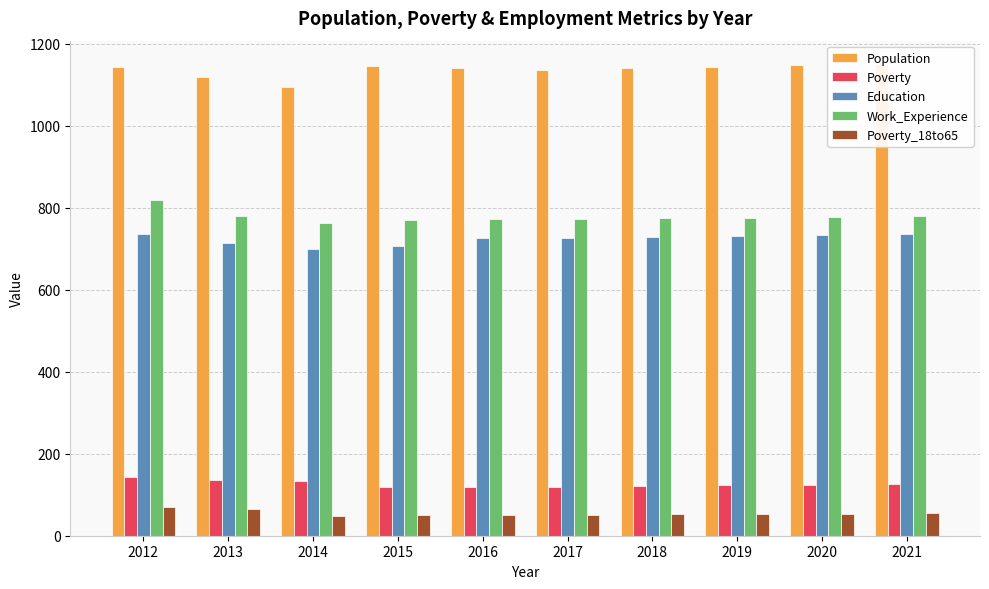

What are all the series names shown in the legend?

Population, Poverty, Education, Work_Experience, Poverty_18to65